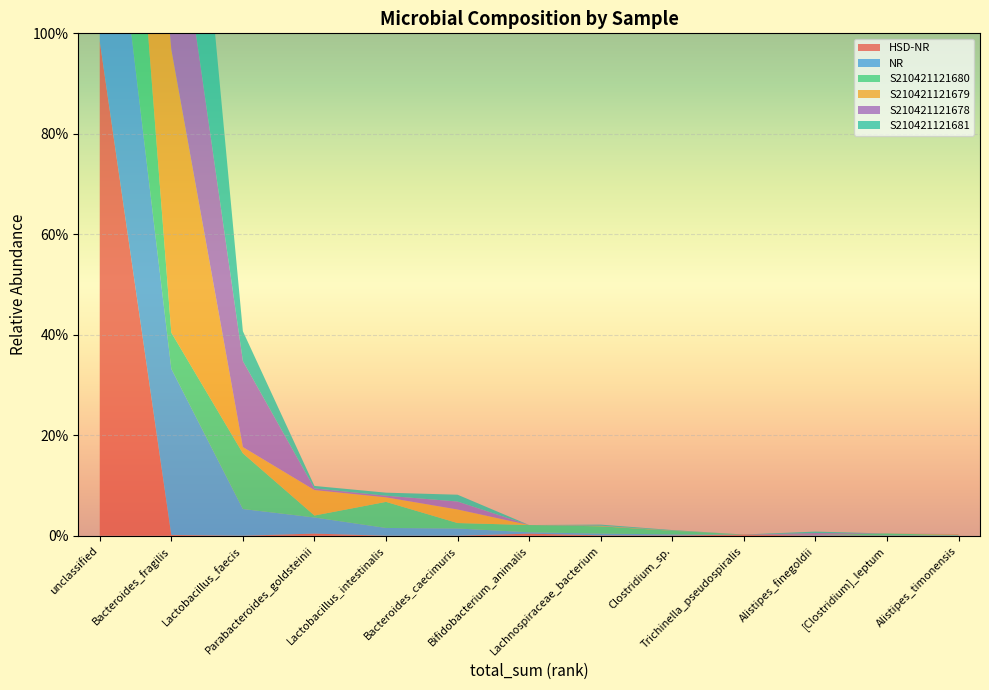

Reading left to right, list all the values displayed in this chart.

HSD-NR: unclassified=1.0	Bacteroides_fragilis=0.0	Lactobacillus_faecis=0.0	Parabacteroides_goldsteinii=0.0	Lactobacillus_intestinalis=0.0	Bacteroides_caecimuris=0.0	Bifidobacterium_animalis=0.0	Lachnospiraceae_bacterium=0.0	Clostridium_sp.=0.0	Trichinella_pseudospiralis=0.0	Alistipes_finegoldii=0.0	[Clostridium]_leptum=0.0	Alistipes_timonensis=0.0
NR: unclassified=0.5	Bacteroides_fragilis=0.3	Lactobacillus_faecis=0.1	Parabacteroides_goldsteinii=0.0	Lactobacillus_intestinalis=0.0	Bacteroides_caecimuris=0.0	Bifidobacterium_animalis=0.0	Lachnospiraceae_bacterium=0.0	Clostridium_sp.=0.0	Trichinella_pseudospiralis=0.0	Alistipes_finegoldii=0.0	[Clostridium]_leptum=0.0	Alistipes_timonensis=0.0
S210421121680: unclassified=0.7	Bacteroides_fragilis=0.1	Lactobacillus_faecis=0.1	Parabacteroides_goldsteinii=0.0	Lactobacillus_intestinalis=0.1	Bacteroides_caecimuris=0.0	Bifidobacterium_animalis=0.0	Lachnospiraceae_bacterium=0.0	Clostridium_sp.=0.0	Trichinella_pseudospiralis=0.0	Alistipes_finegoldii=0.0	[Clostridium]_leptum=0.0	Alistipes_timonensis=0.0
S210421121679: unclassified=0.3	Bacteroides_fragilis=0.6	Lactobacillus_faecis=0.0	Parabacteroides_goldsteinii=0.1	Lactobacillus_intestinalis=0.0	Bacteroides_caecimuris=0.0	Bifidobacterium_animalis=0.0	Lachnospiraceae_bacterium=0.0	Clostridium_sp.=0.0	Trichinella_pseudospiralis=0.0	Alistipes_finegoldii=0.0	[Clostridium]_leptum=0.0	Alistipes_timonensis=0.0
S210421121678: unclassified=0.4	Bacteroides_fragilis=0.4	Lactobacillus_faecis=0.2	Parabacteroides_goldsteinii=0.0	Lactobacillus_intestinalis=0.0	Bacteroides_caecimuris=0.0	Bifidobacterium_animalis=0.0	Lachnospiraceae_bacterium=0.0	Clostridium_sp.=0.0	Trichinella_pseudospiralis=0.0	Alistipes_finegoldii=0.0	[Clostridium]_leptum=0.0	Alistipes_timonensis=0.0
S210421121681: unclassified=0.3	Bacteroides_fragilis=0.6	Lactobacillus_faecis=0.1	Parabacteroides_goldsteinii=0.0	Lactobacillus_intestinalis=0.0	Bacteroides_caecimuris=0.0	Bifidobacterium_animalis=0.0	Lachnospiraceae_bacterium=0.0	Clostridium_sp.=0.0	Trichinella_pseudospiralis=0.0	Alistipes_finegoldii=0.0	[Clostridium]_leptum=0.0	Alistipes_timonensis=0.0